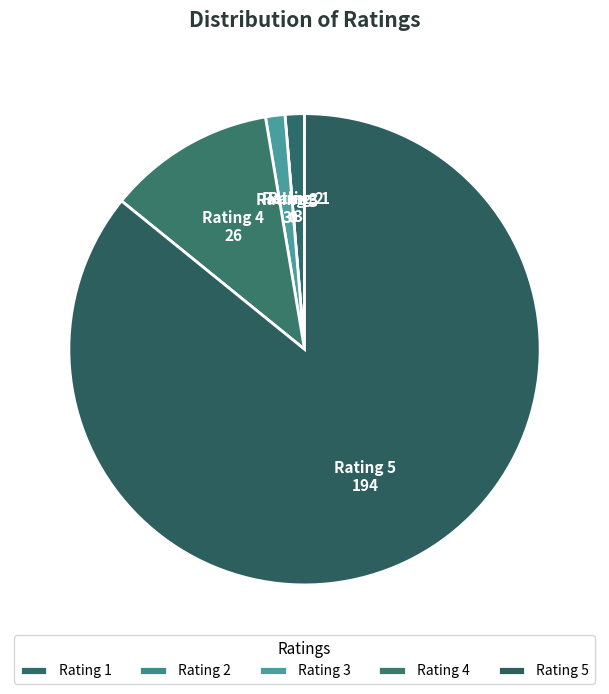

Which category has the biggest portion of the pie?

Rating 5